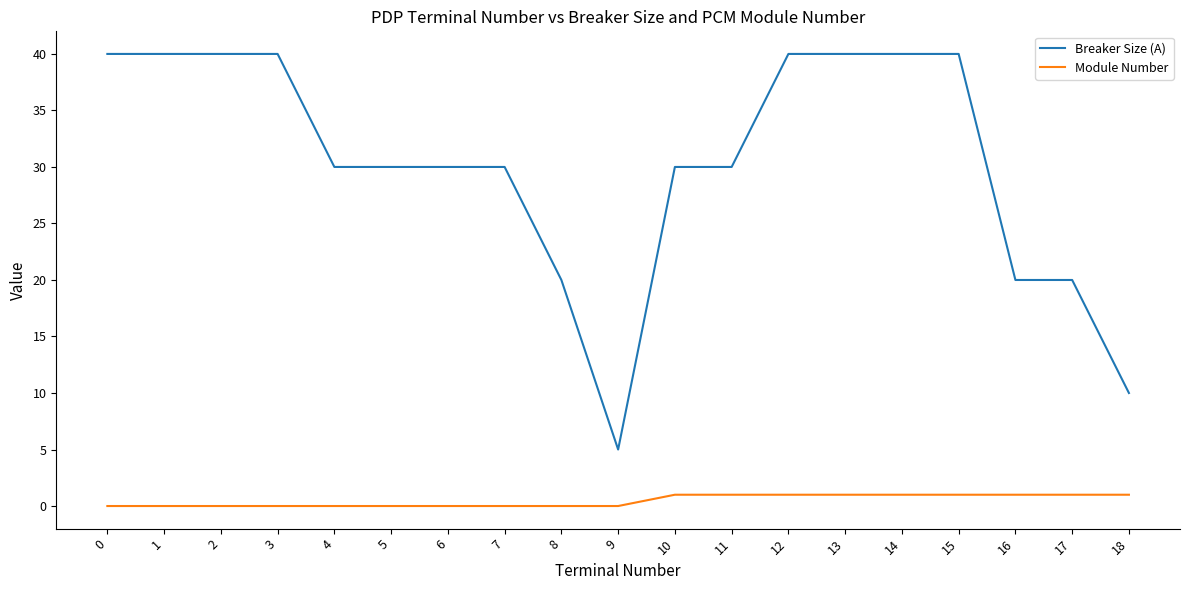

The value of Breaker Size (A) at 6 is 43. True or false?

False